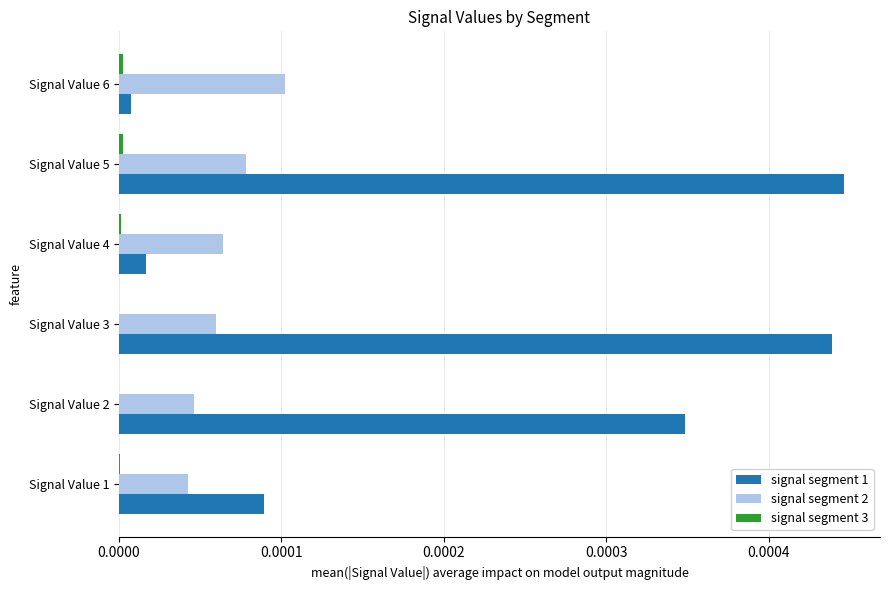

True or false: signal segment 2 has a value of 0.0 at Signal Value 5.

True